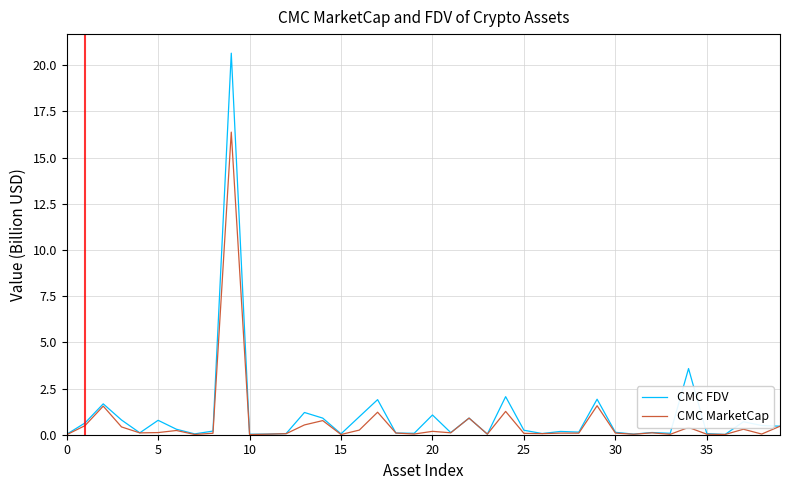

Which series has the largest total across all categories?

CMC FDV